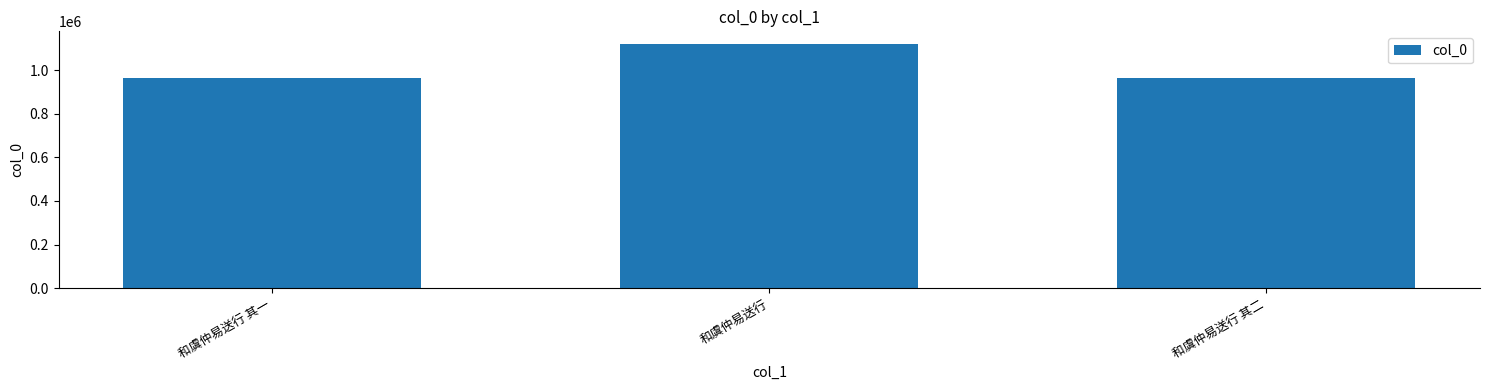

Which label corresponds to the largest value in the chart?

和虞仲易送行